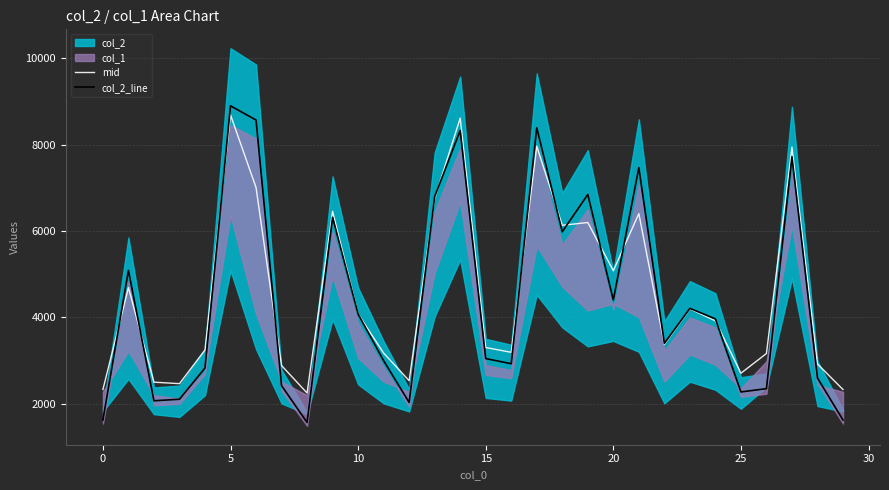

Reading left to right, what are all the values shown in this chart?

mid: 2330.6	4691.5	2501.2	2466.8	3247.8	8692.5	7010.0	2886.2	2250.2	6459.0	4081.2	3175.2	2534.6	6751.3	8617.0	3304.4	3192.5	7967.3	6134.9	6199.8	5083.1	6405.1	3375.7	4200.1	3921.0	2708.4	3165.4	7945.4	2922.3	2330.6
col_2_line: 1624.0	5089.0	2070.0	2106.0	2830.0	8902.0	8574.0	2421.0	1568.0	6320.0	4078.0	2999.0	2032.0	6800.0	8332.0	3048.0	2929.0	8394.0	5986.0	6849.0	4406.0	7469.0	3400.0	4211.0	3967.0	2275.0	2351.0	7722.0	2598.0	1624.0